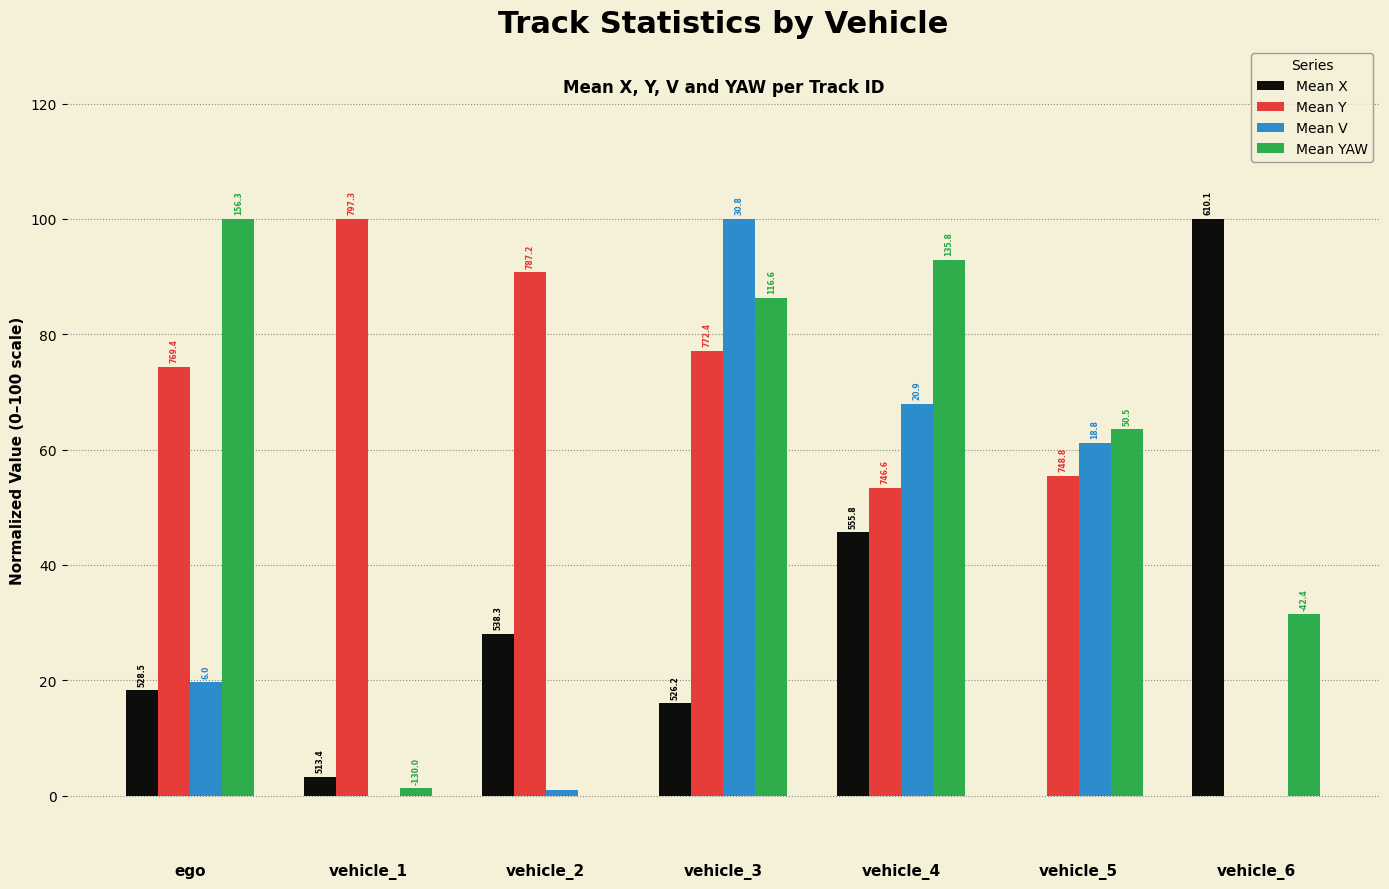

How many groups of bars are there?

7